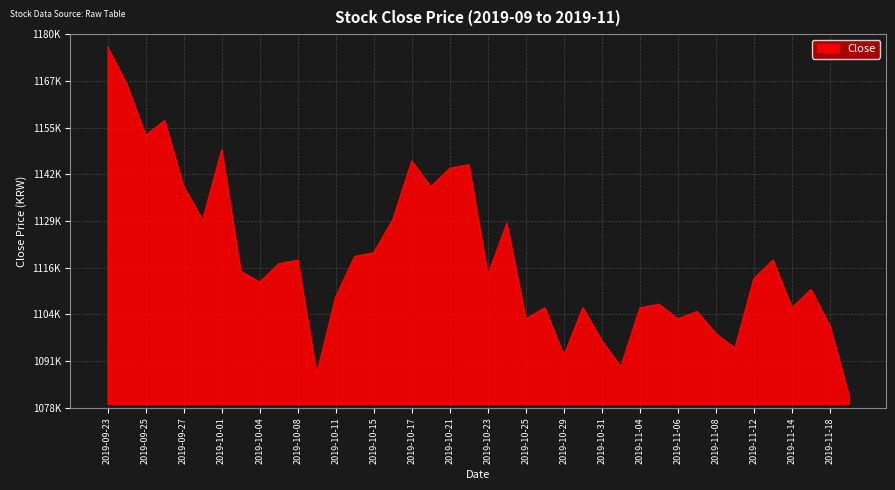

Where is the data nearest to the value 1129500?

2019-09-30